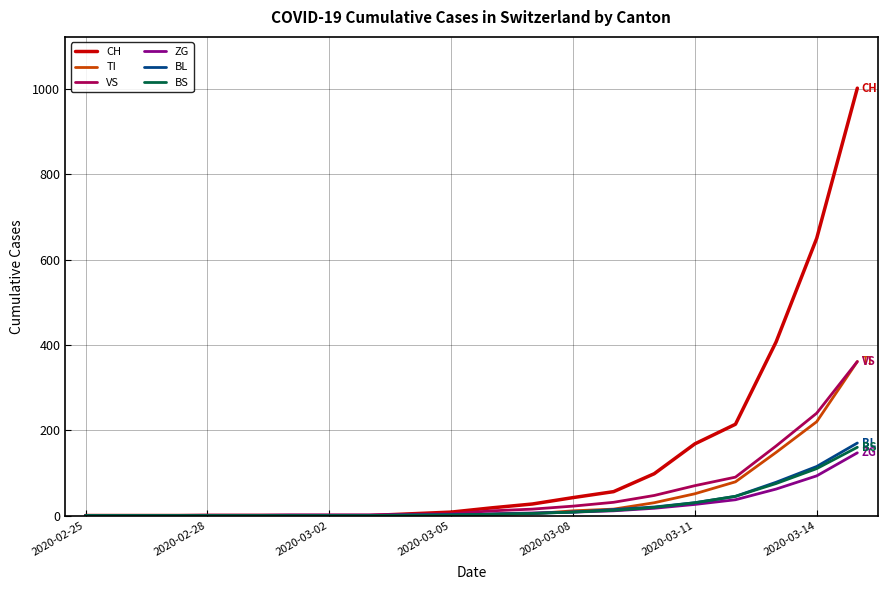

Which series has the largest total across all categories?

CH